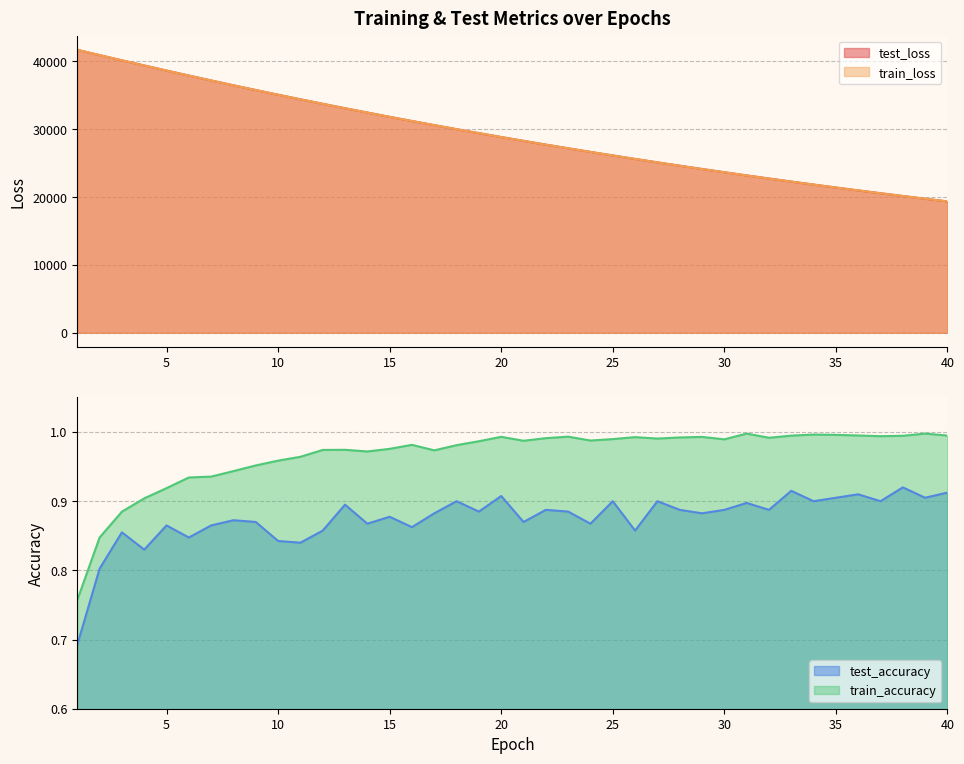

At which label is test_accuracy closest to 0?

1